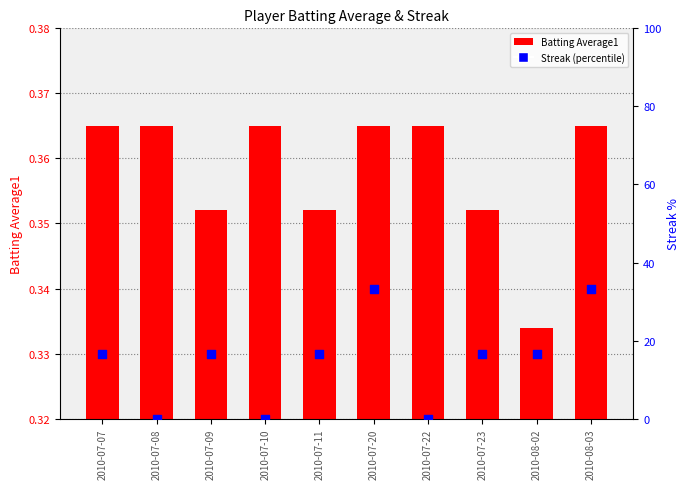

Which series reaches the maximum Y coordinate?

Streak (percentile)